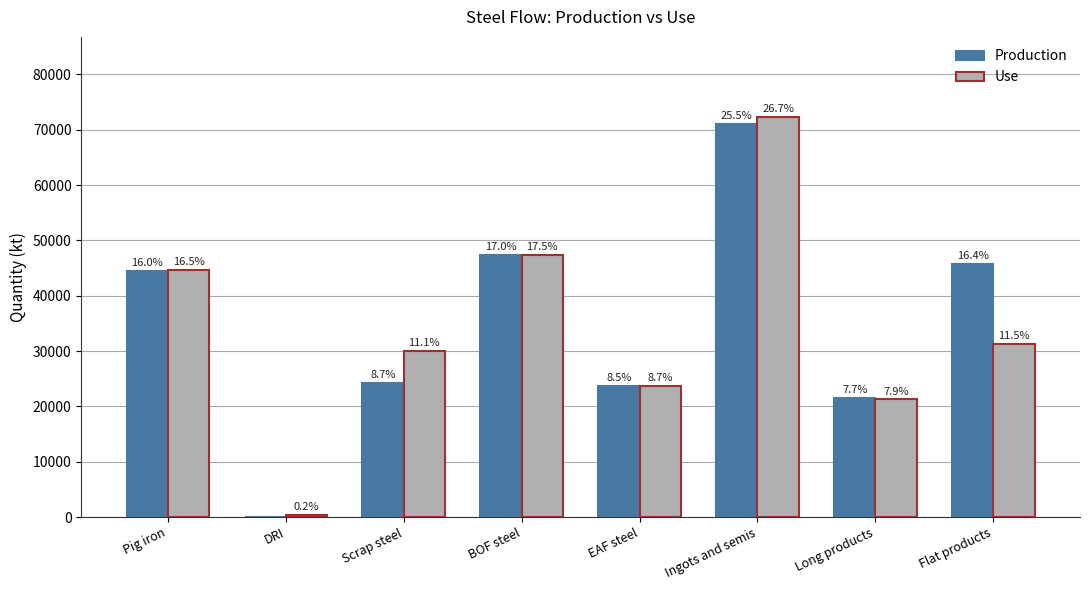

What are all the series names shown in the legend?

Production, Use